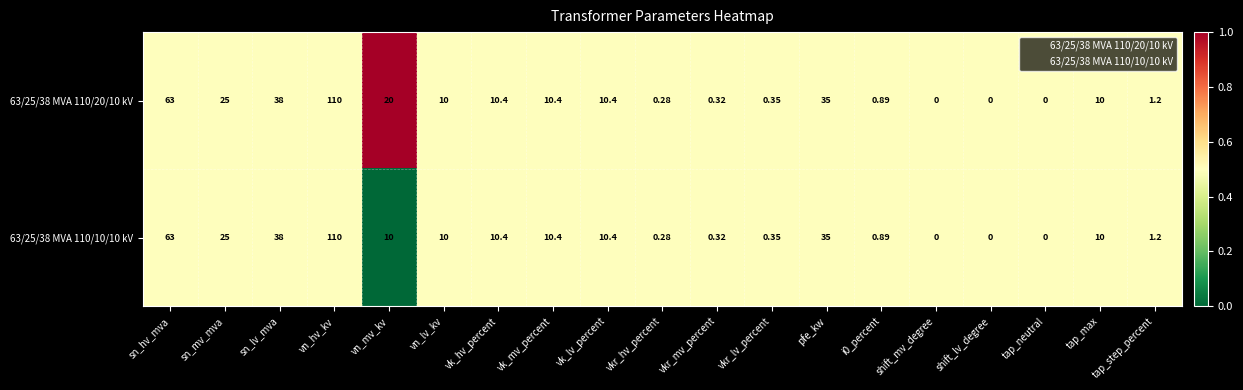

Where is 63/25/38 MVA 110/20/10 kV nearest to the value 55?

sn_hv_mva